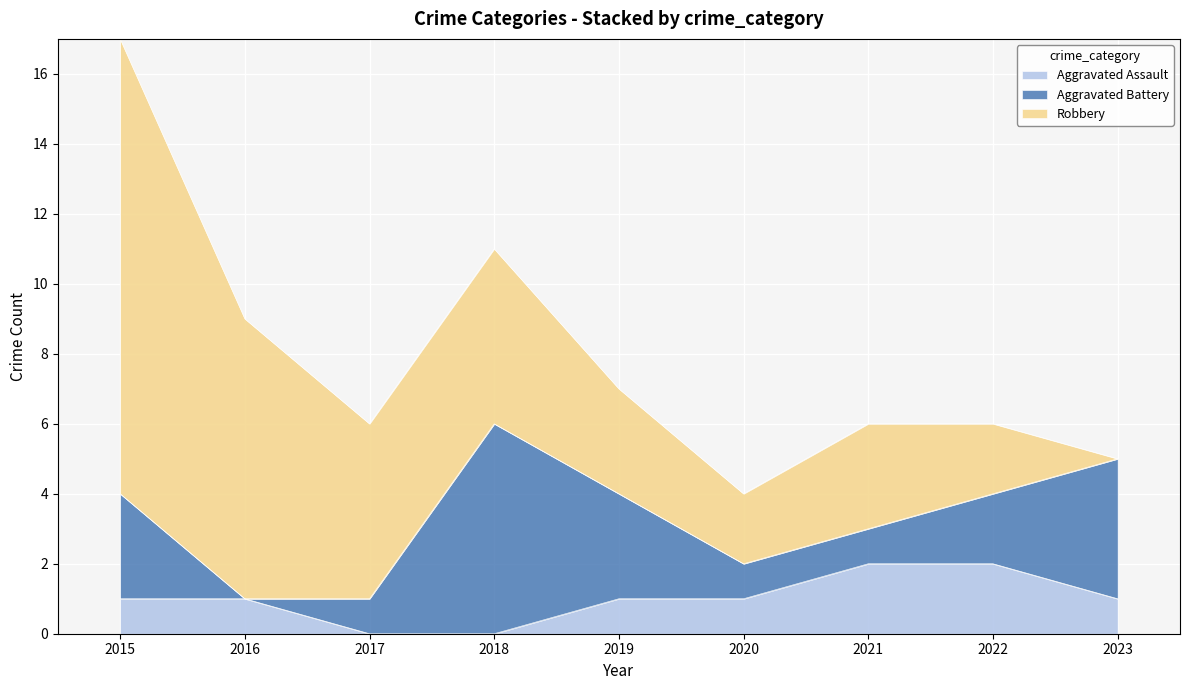

What is the difference between the maximum and second lowest values in the Aggravated Battery series?

5